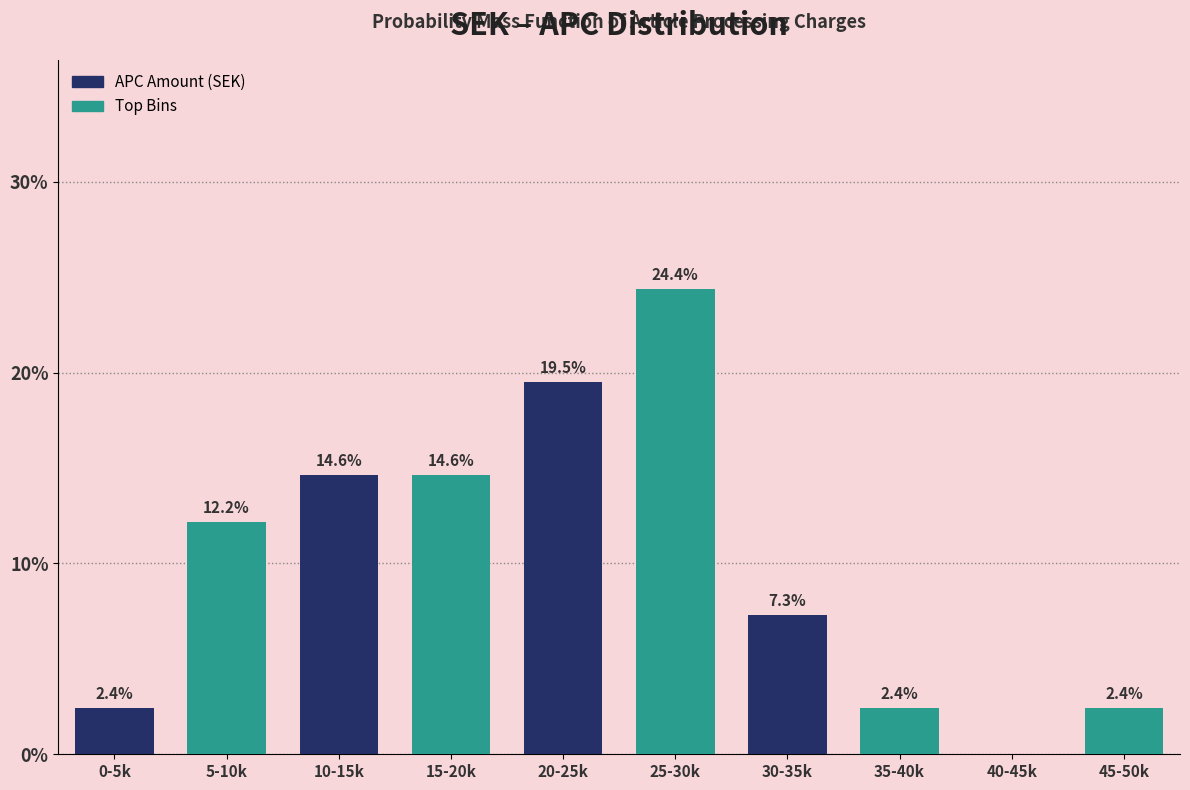

Reading left to right, what are all the values shown in this chart?

0-5k=2.4	5-10k=12.2	10-15k=14.6	15-20k=14.6	20-25k=19.5	25-30k=24.4	30-35k=7.3	35-40k=2.4	40-45k=0.0	45-50k=2.4